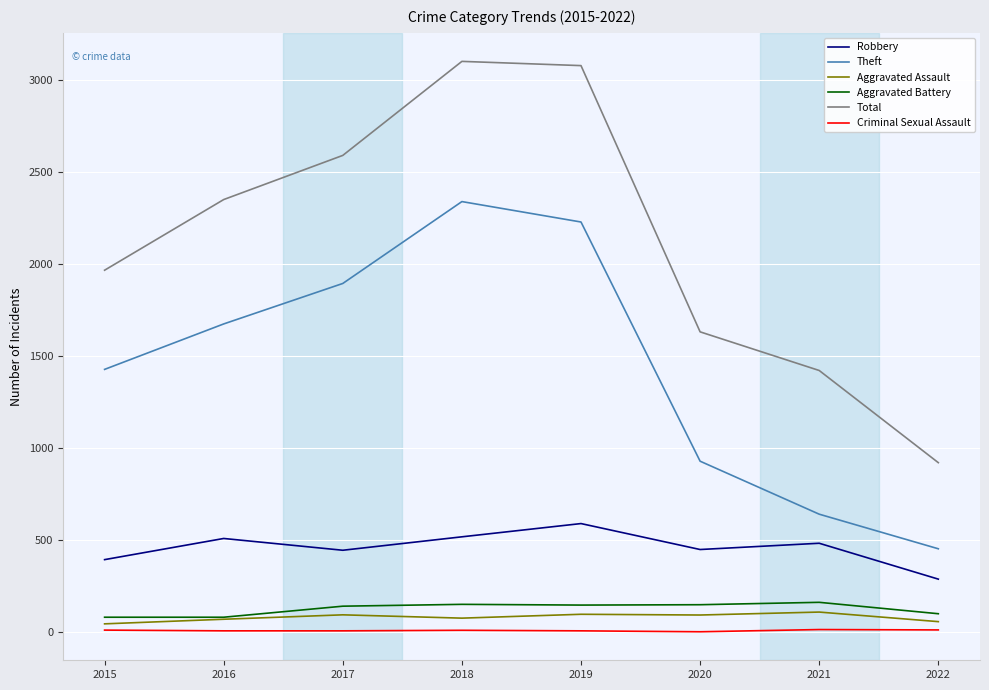

True or false: Aggravated Assault has more than 0 interior local peaks.

True